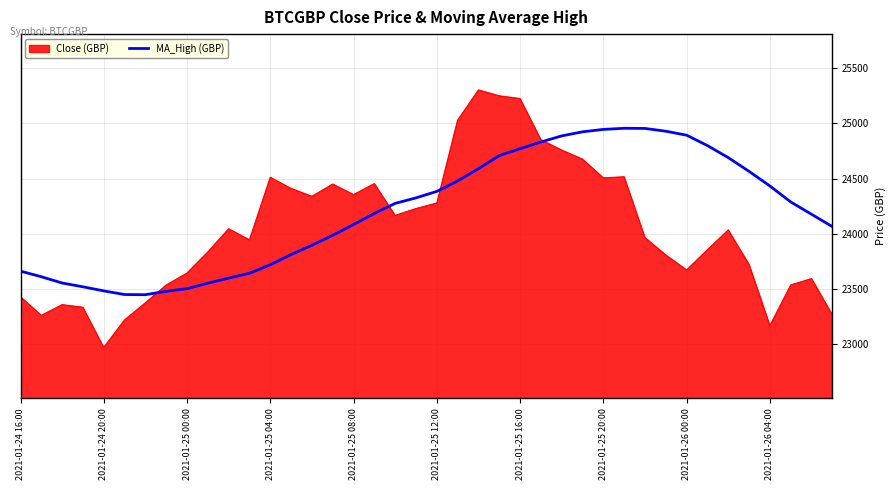

Which series has the largest total across all categories?

MA_High (GBP)